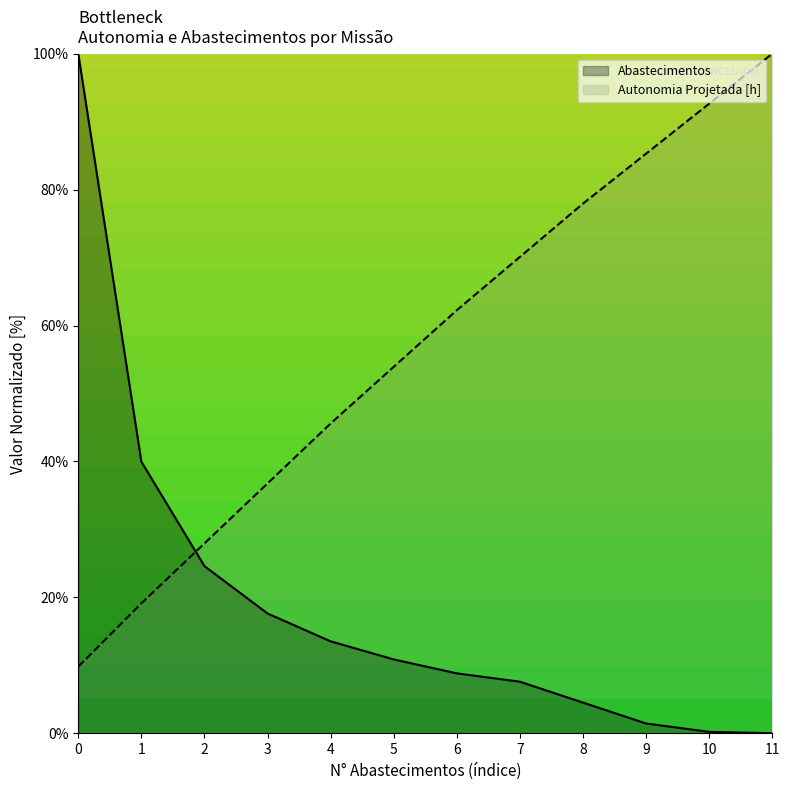

True or false: Abastecimentos and Autonomia Projetada [h] intersect in this chart.

True